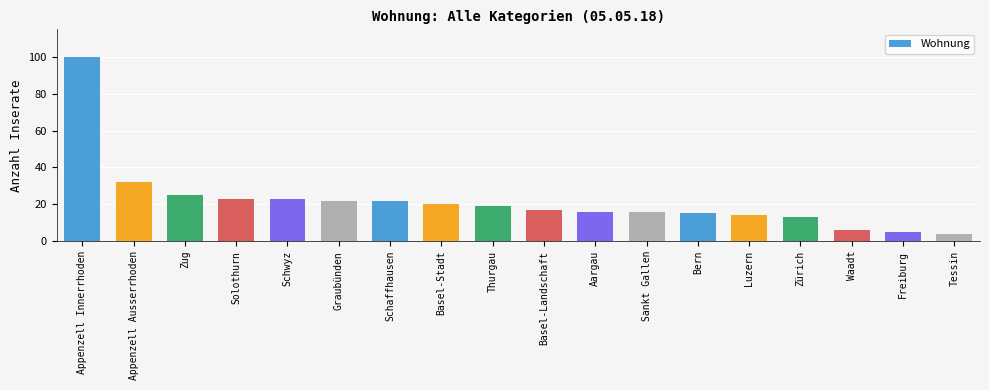

Reading left to right, what are all the values shown in this chart?

100	32	25	23	23	22	22	20	19	17	16	16	15	14	13	6	5	4